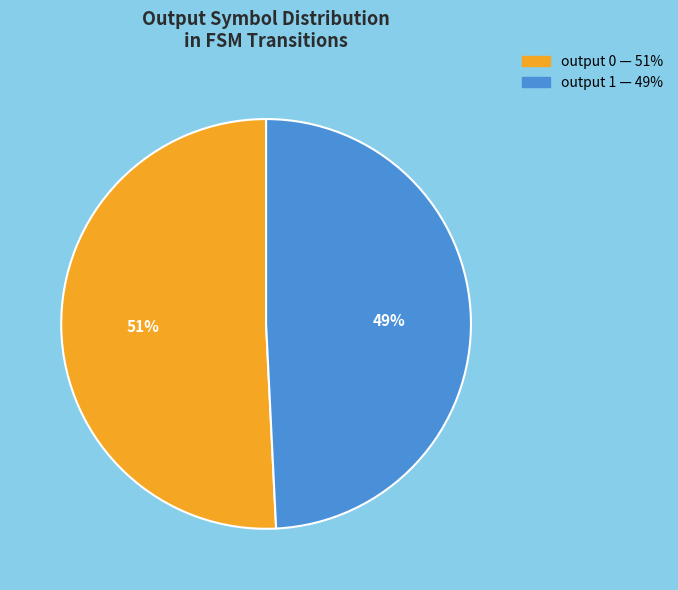

Is the sum of output 1 and output 0 greater than half?

Yes